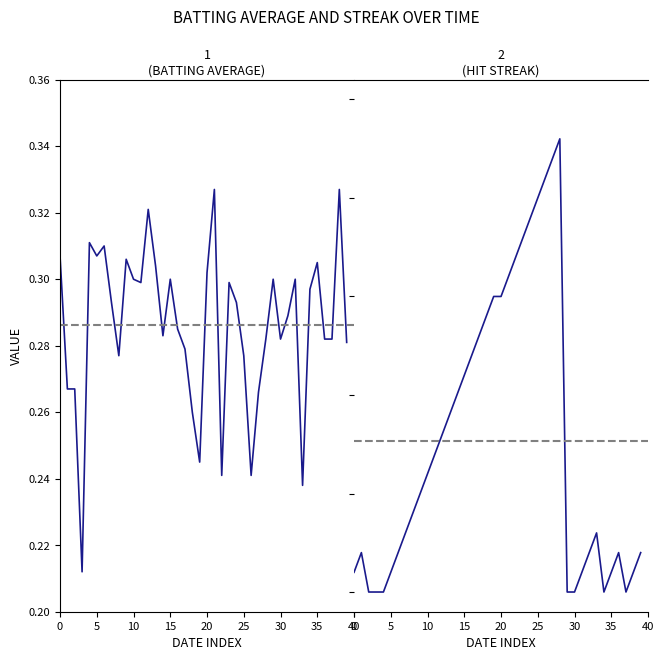

Count the number of data series in this chart.

2